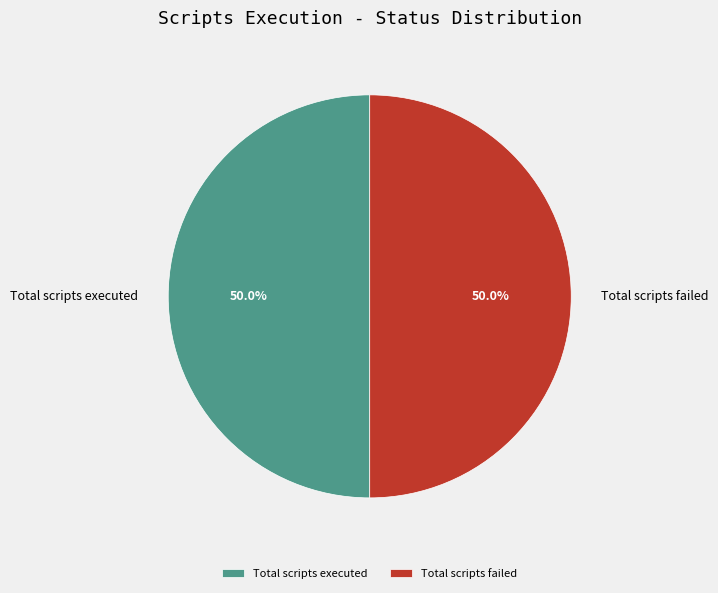

Is the sum of Total scripts executed and Total scripts failed greater than half?

Yes